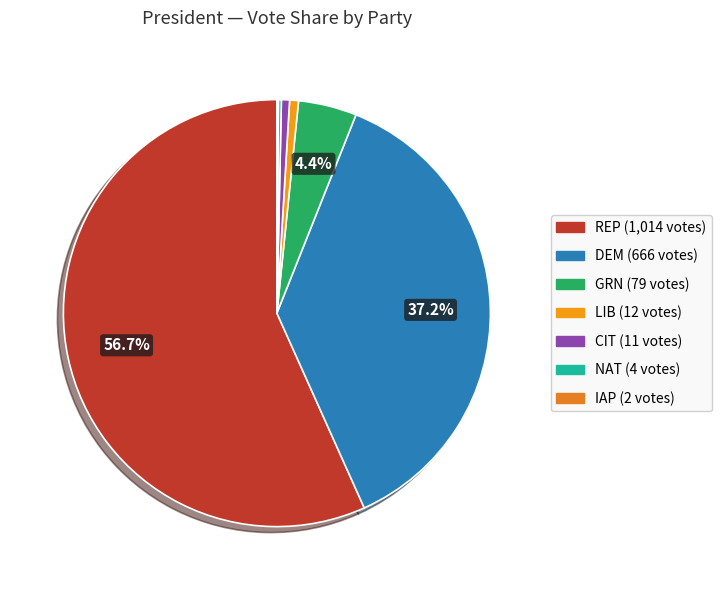

To the nearest percent, what percentage of the pie is REP?

57%